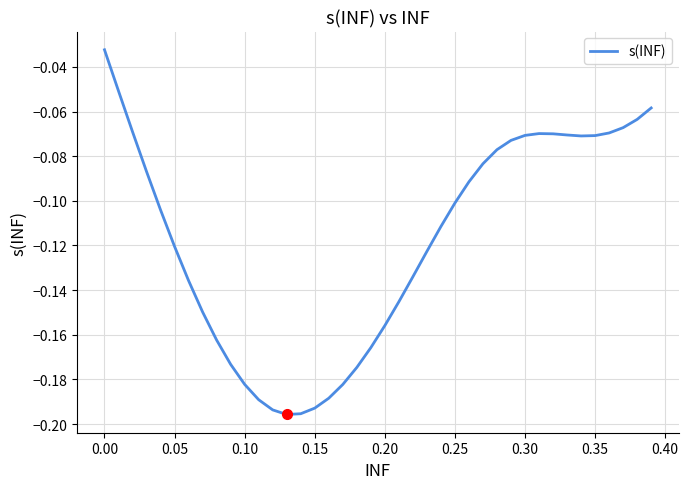

Reading right to left, transcribe all the data shown in this chart.

-0.1	-0.1	-0.1	-0.1	-0.1	-0.1	-0.1	-0.1	-0.1	-0.1	-0.1	-0.1	-0.1	-0.1	-0.1	-0.1	-0.1	-0.1	-0.1	-0.2	-0.2	-0.2	-0.2	-0.2	-0.2	-0.2	-0.2	-0.2	-0.2	-0.2	-0.2	-0.2	-0.1	-0.1	-0.1	-0.1	-0.1	-0.1	-0.1	-0.0